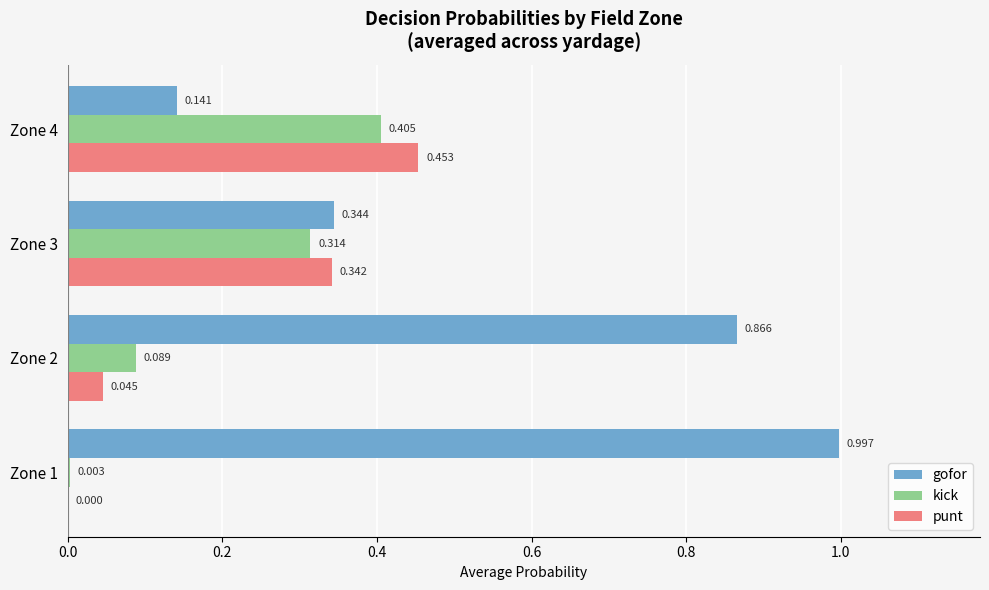

Which series has the largest total across all categories?

gofor